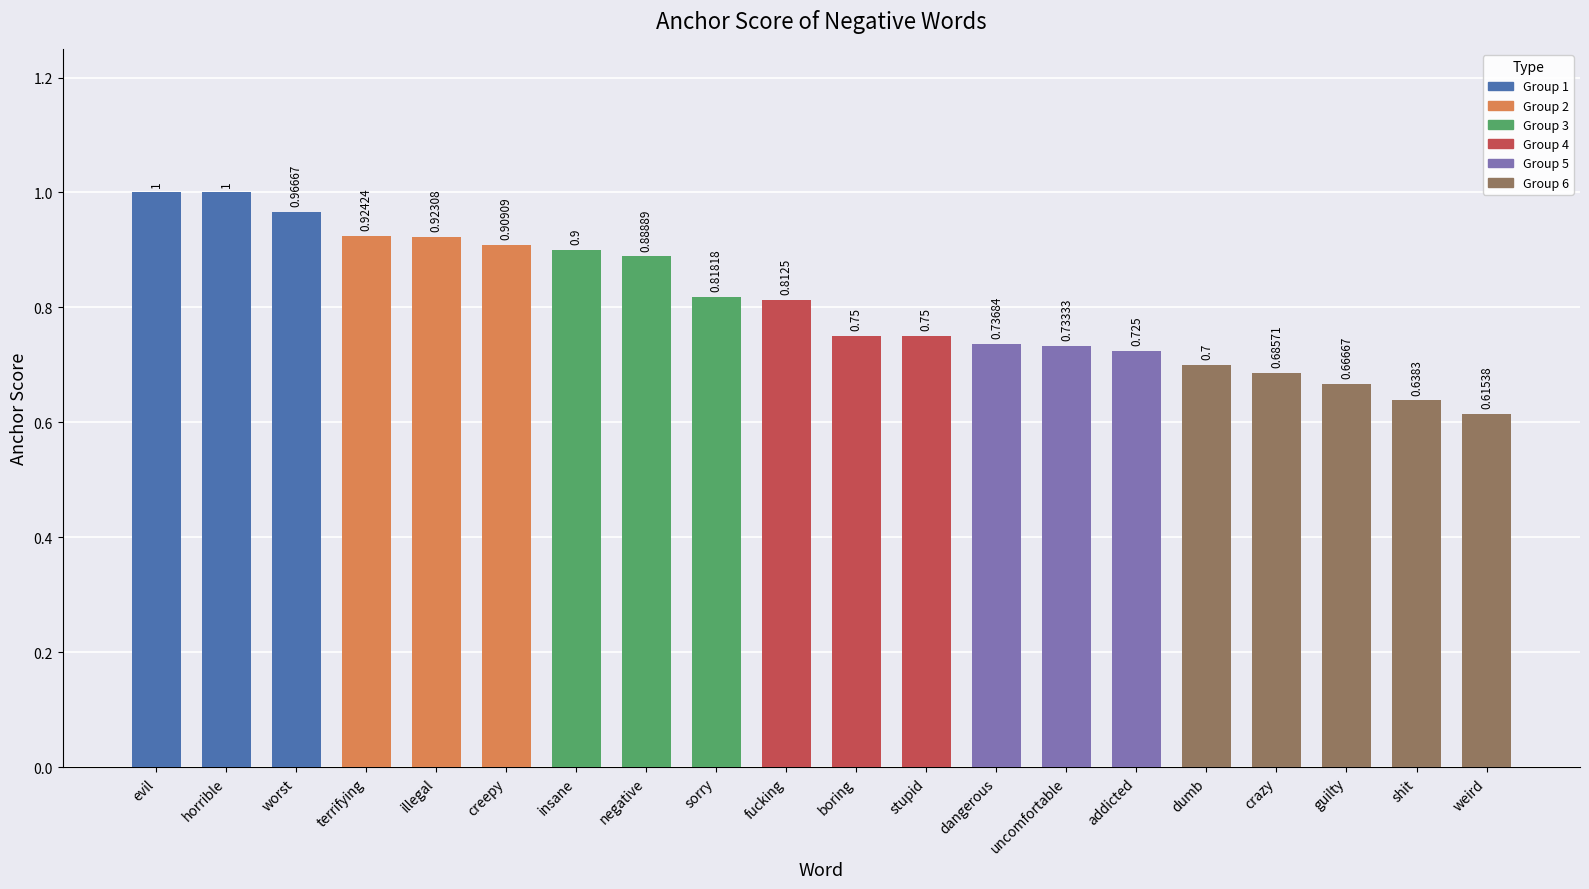

How many distinct data groups are displayed?

1